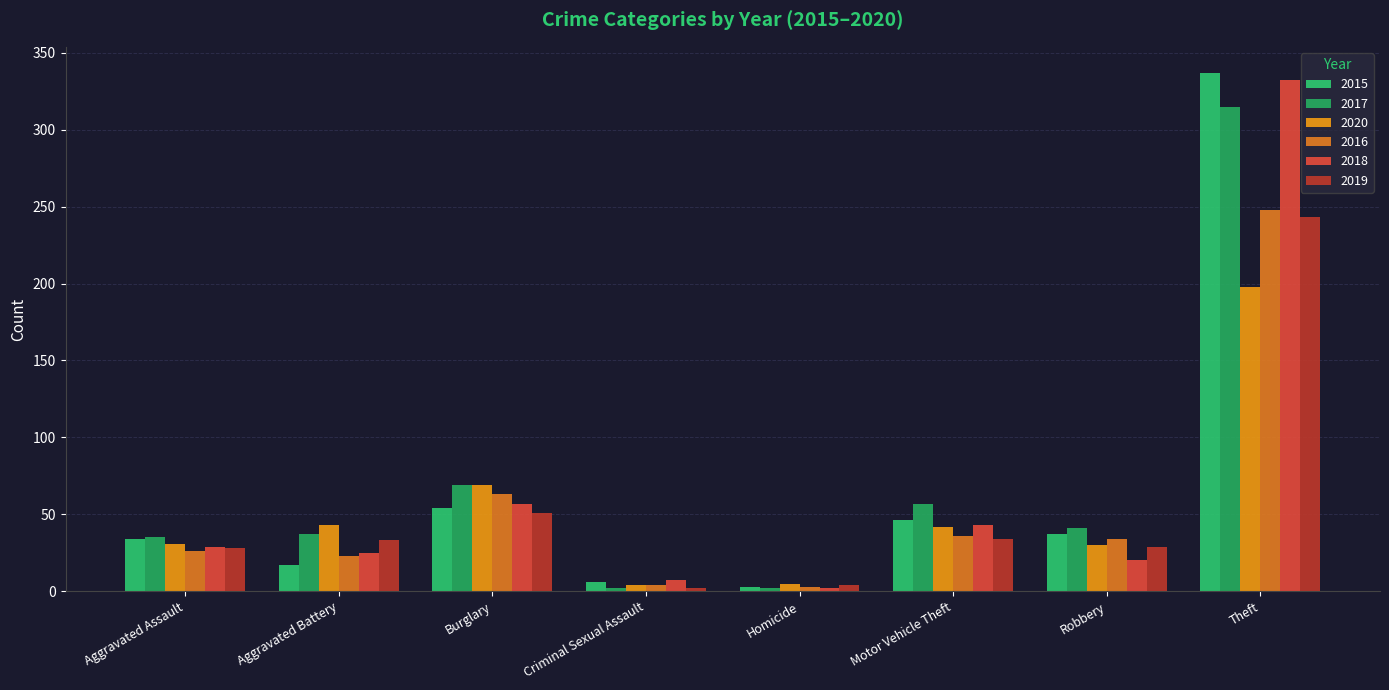

True or false: 2017 has a value of 1 at Homicide.

False